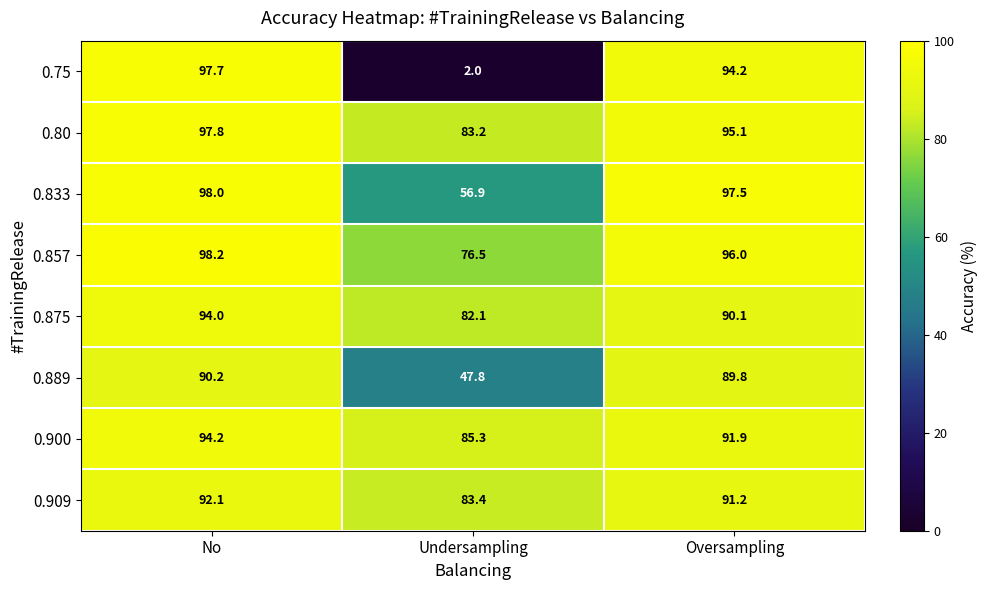

What is the spread (max minus min) of values at Undersampling?

83.3